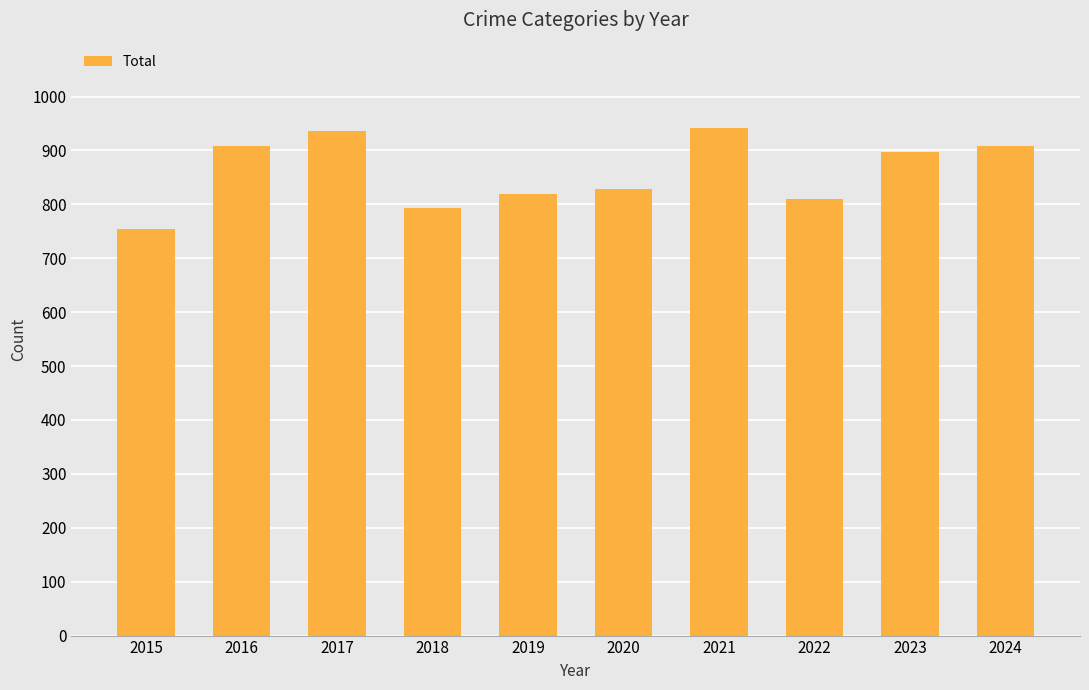

What is the change in value from 2022 to 2024?

+99